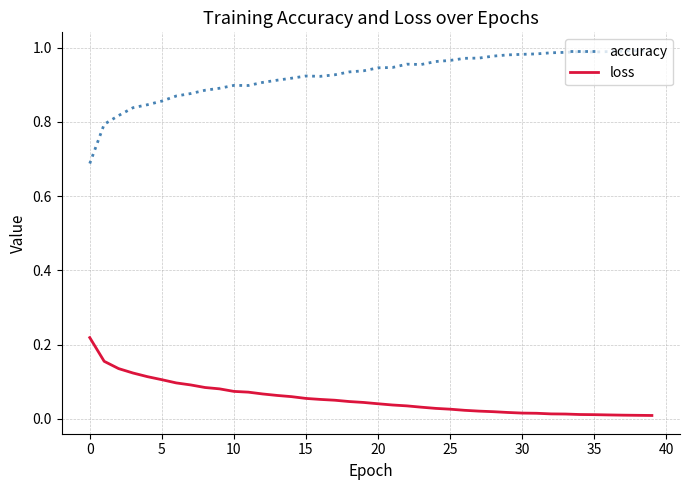

Which series has the largest range (max minus min)?

accuracy